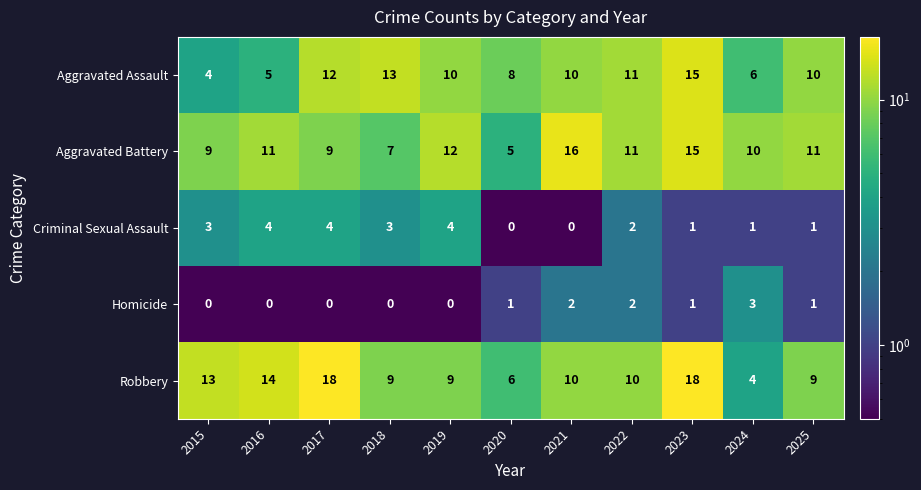

Rank the series by their maximum value, from highest to lowest.

Robbery, Aggravated Battery, Aggravated Assault, Criminal Sexual Assault, Homicide